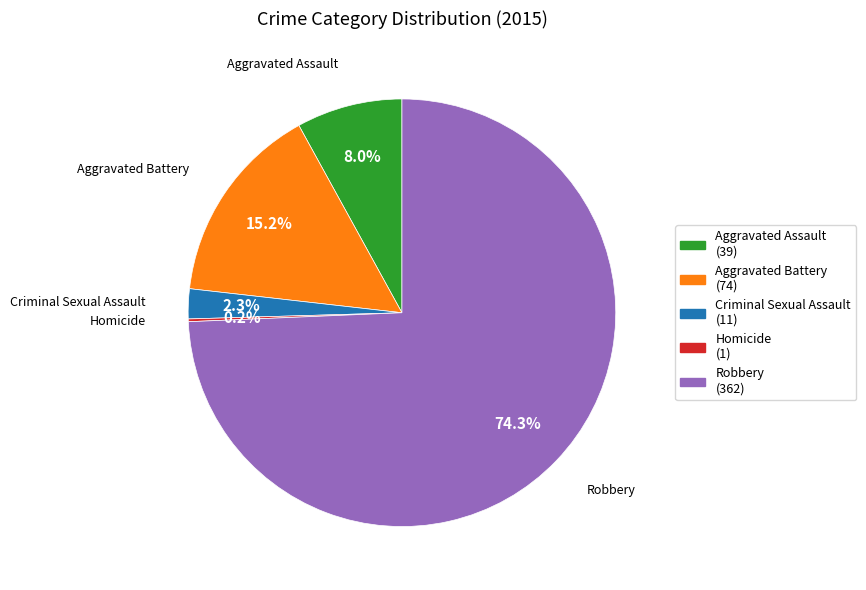

Which slice is the largest?

Robbery